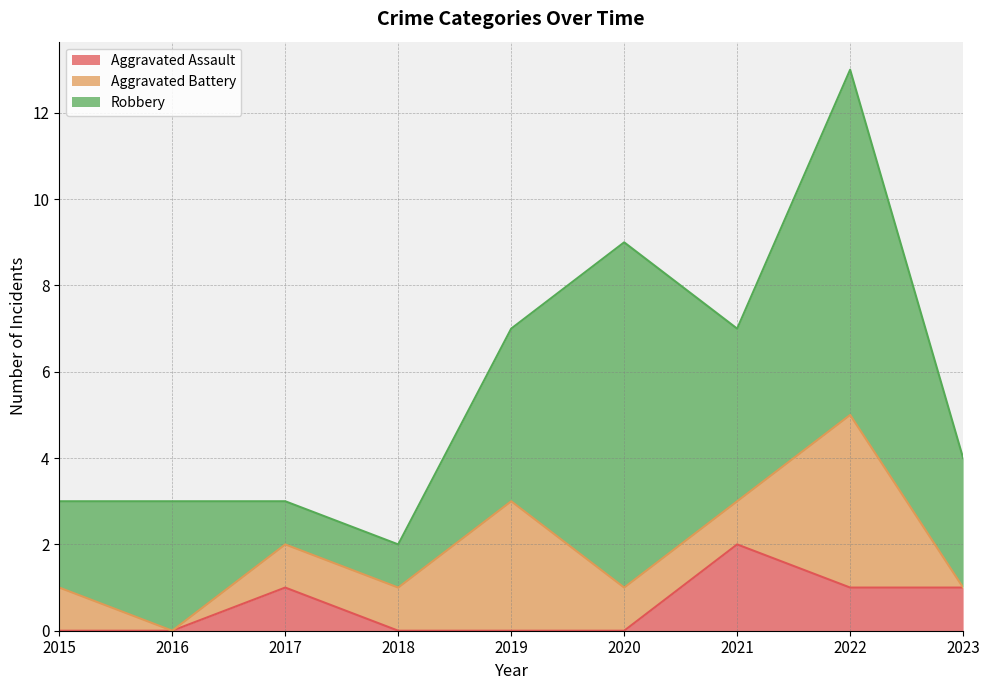

Count the Aggravated Assault values in the range 0 to 1.

8